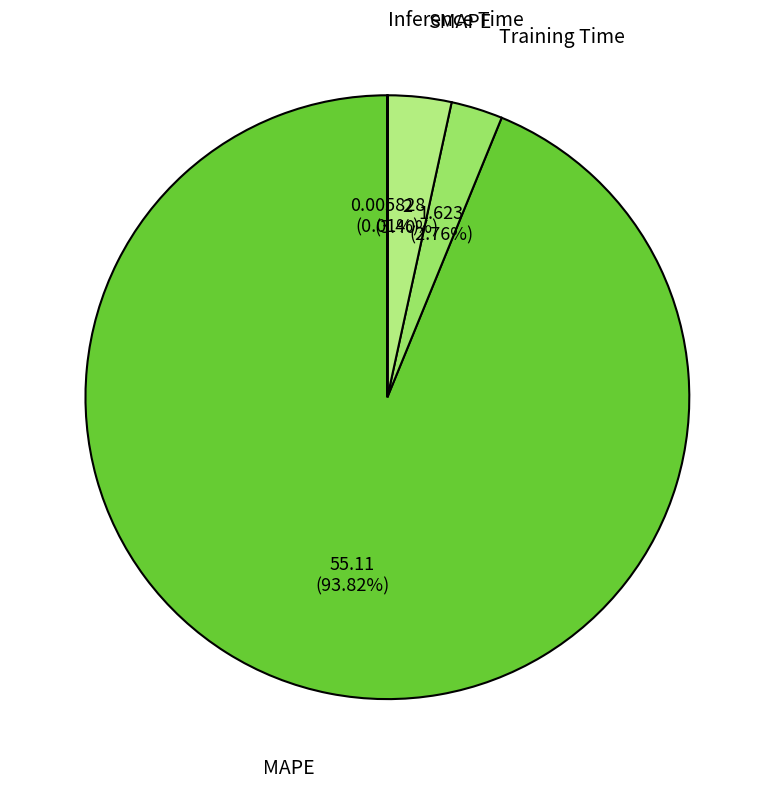

What portion of the pie excludes Training Time?

97.2%